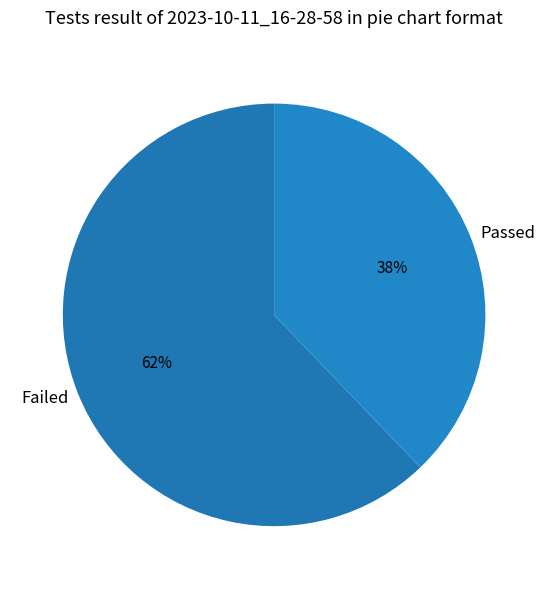

Is Passed the majority of the pie?

No